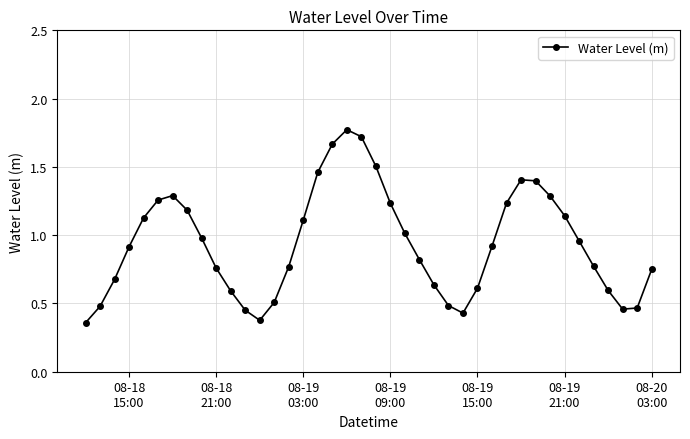

How many points are higher than both their immediate neighbors (excluding endpoints)?

3